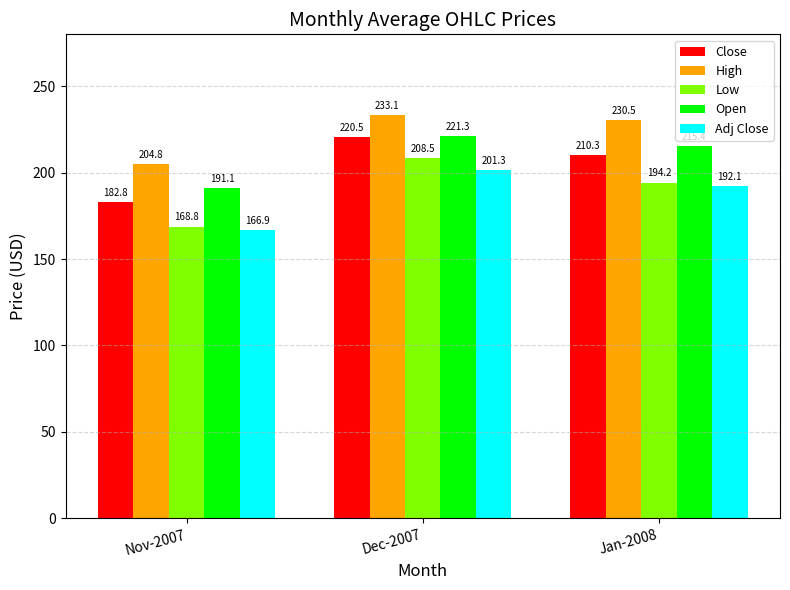

How many bars are there in each group?

5